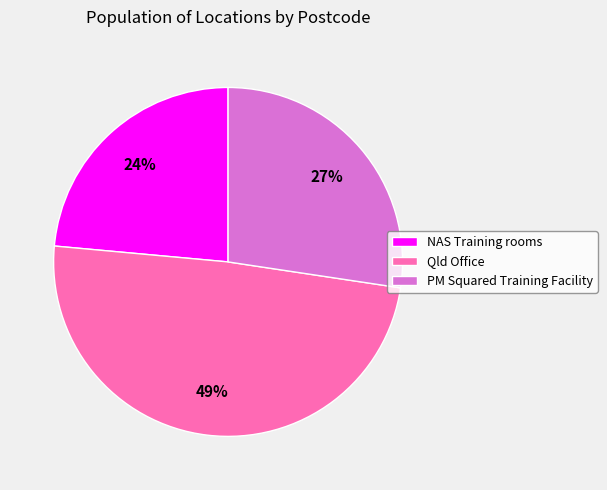

What is the smallest slice in the pie chart?

NAS Training rooms